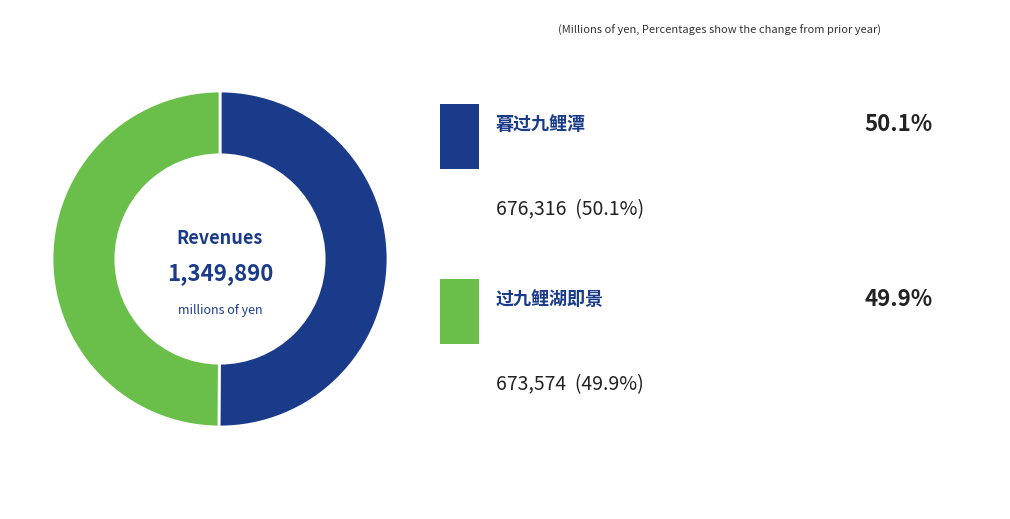

Which category accounts for the majority?

暮过九鲤潭